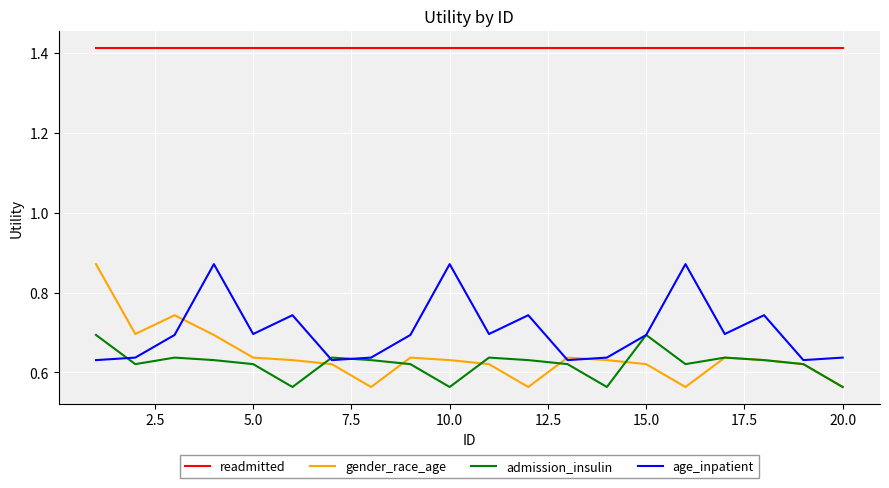

True or false: age_inpatient and readmitted intersect in this chart.

False